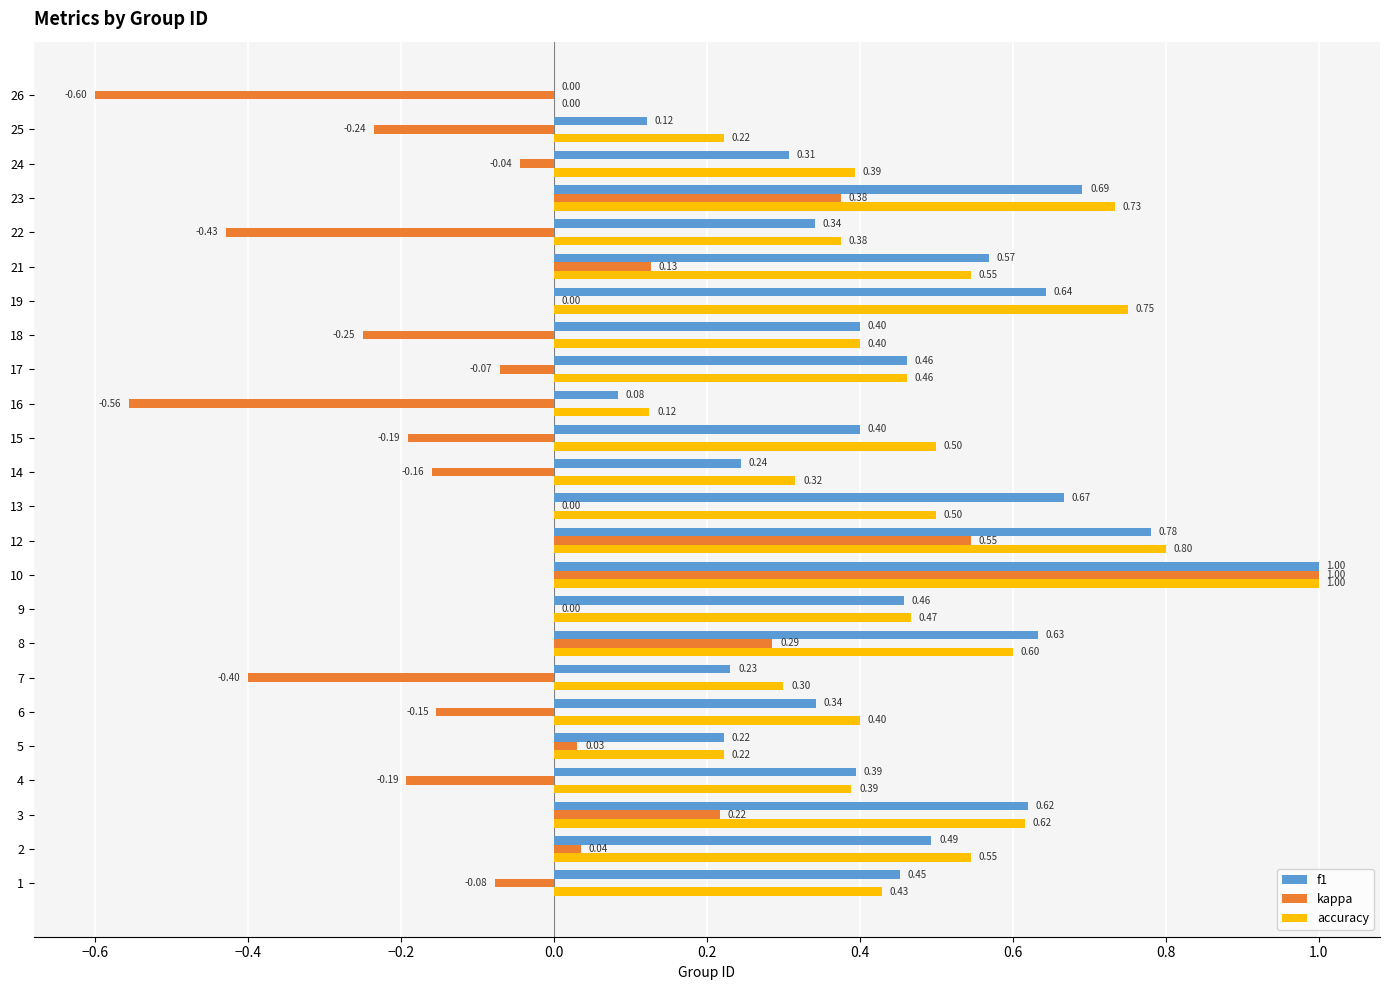

At which label does kappa reach its peak?

10